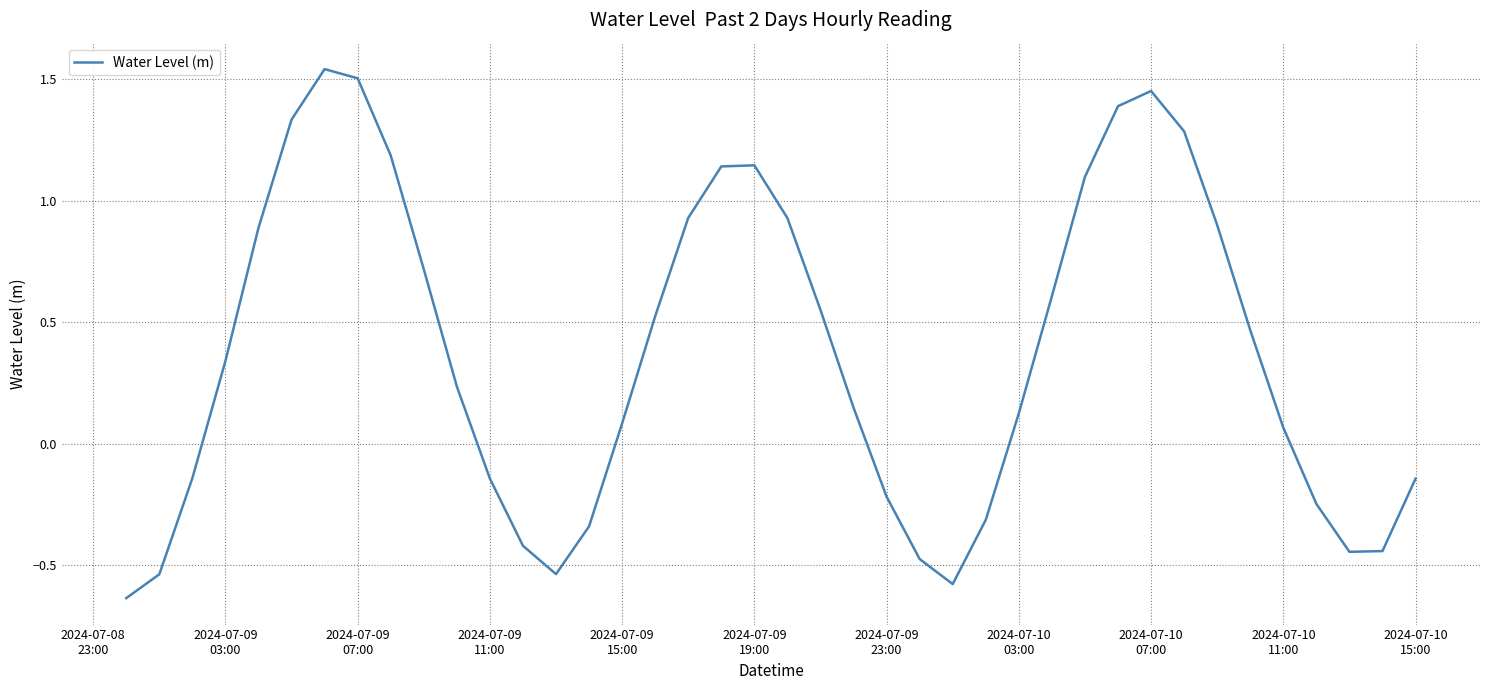

What is the difference between the maximum and minimum values?

2.2